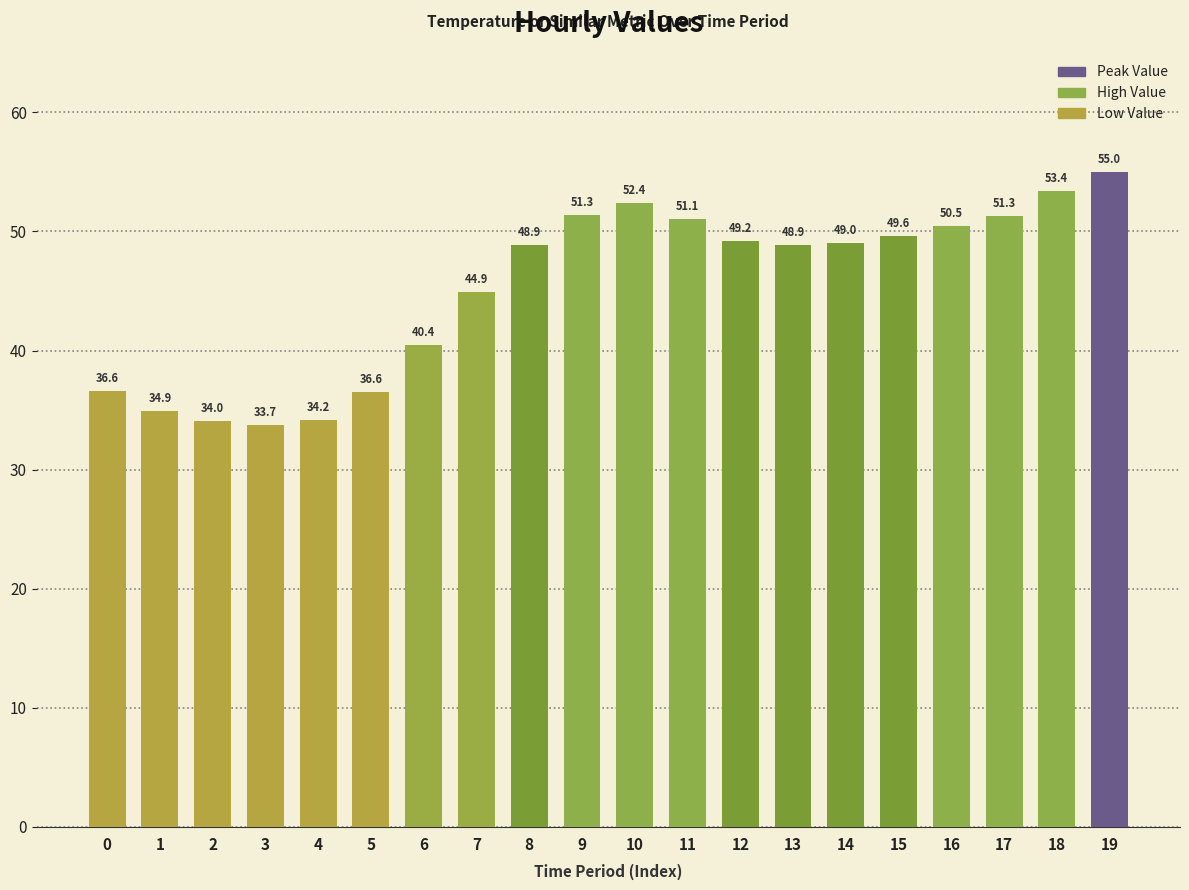

True or false: the data shows 24.8 at 14.

False